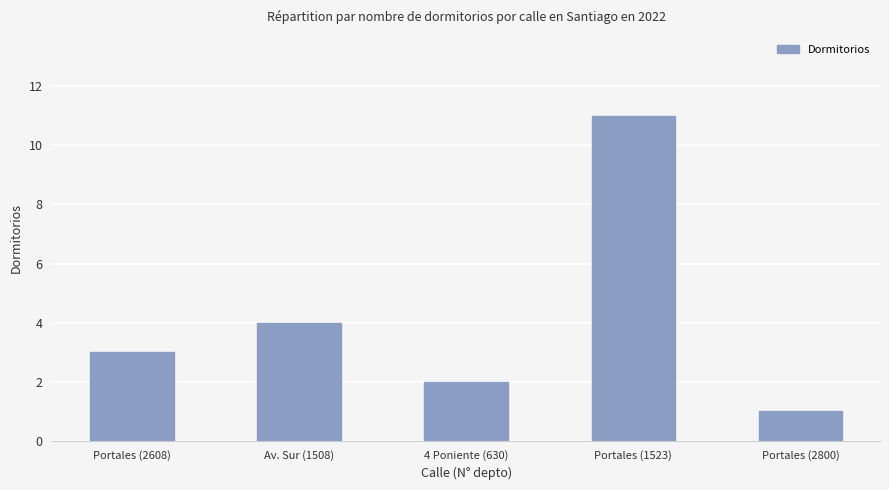

The chart shows a value of 2 at Av. Sur (1508). True or false?

False